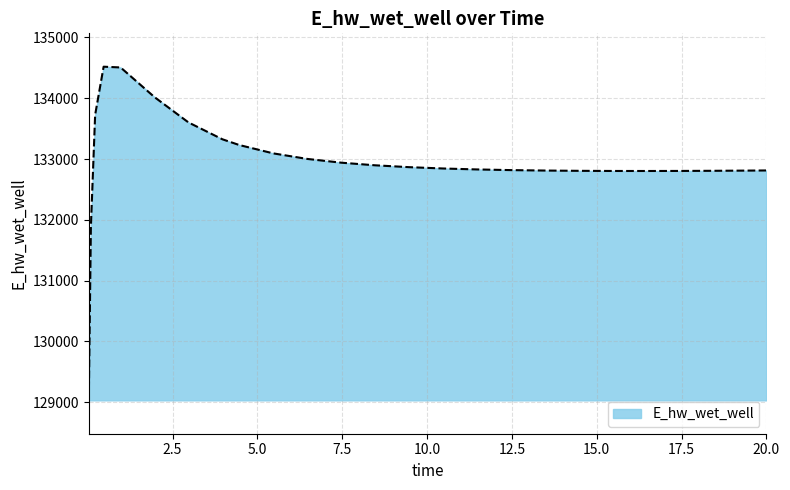

What is the maximum value shown in the chart?

134519.4